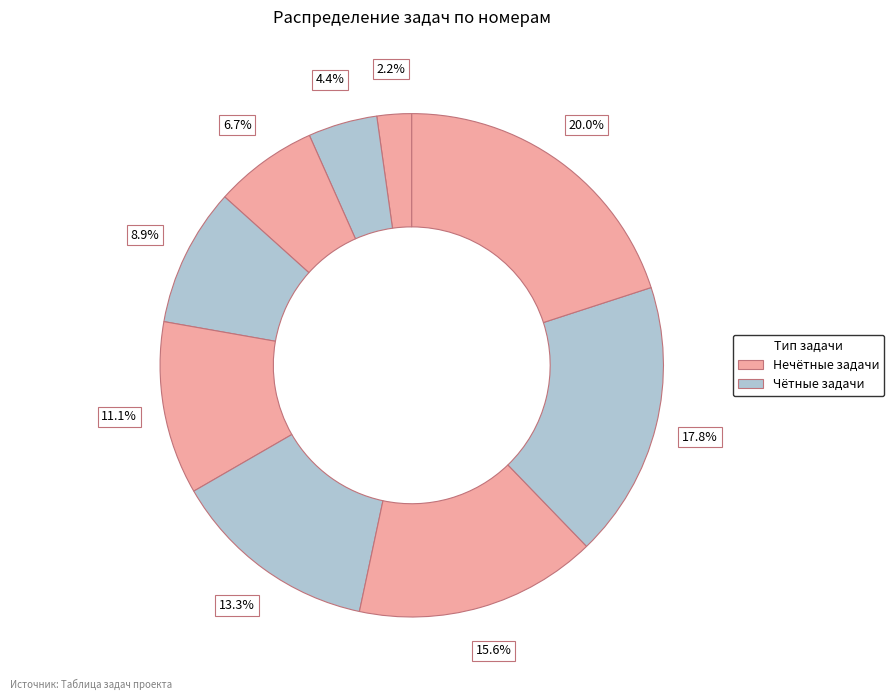

How many slices are in this pie chart?

9